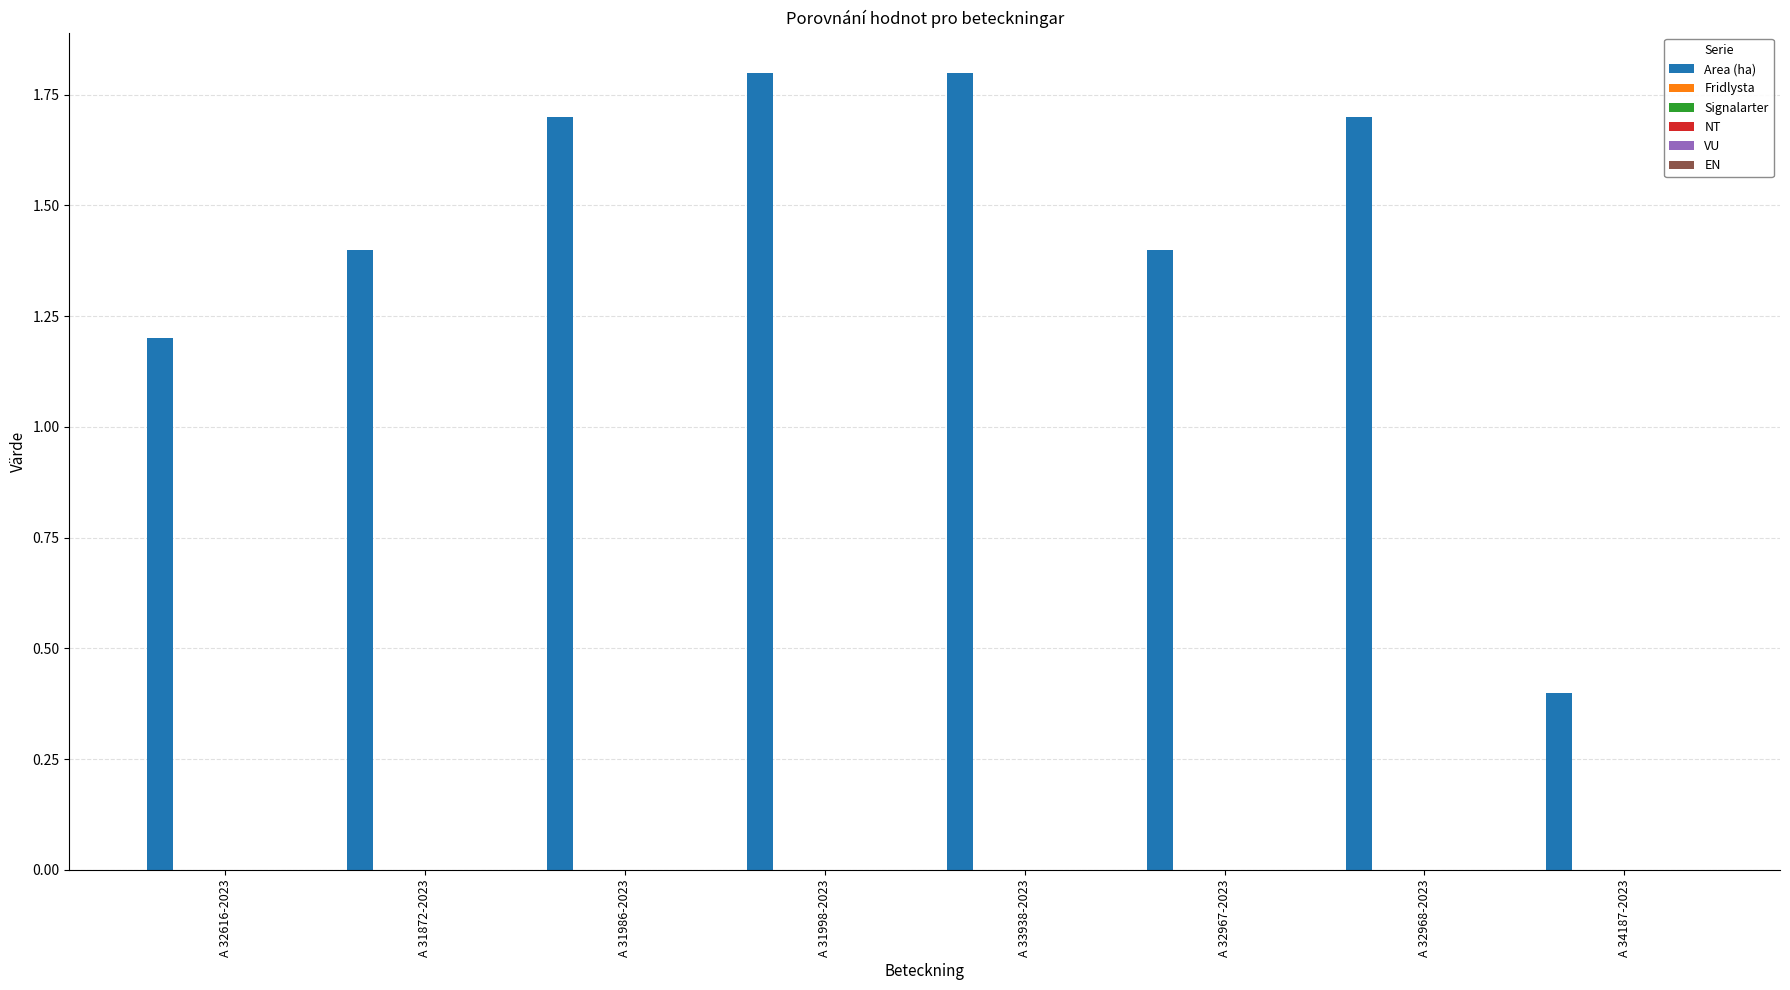

Are the bars grouped side by side (vs. stacked)?

No